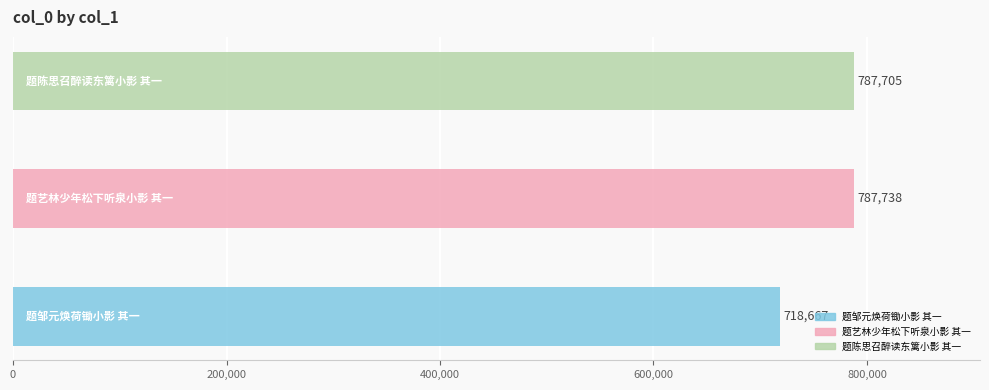

Reading left to right, what are all the values shown in this chart?

718667	787738	787705